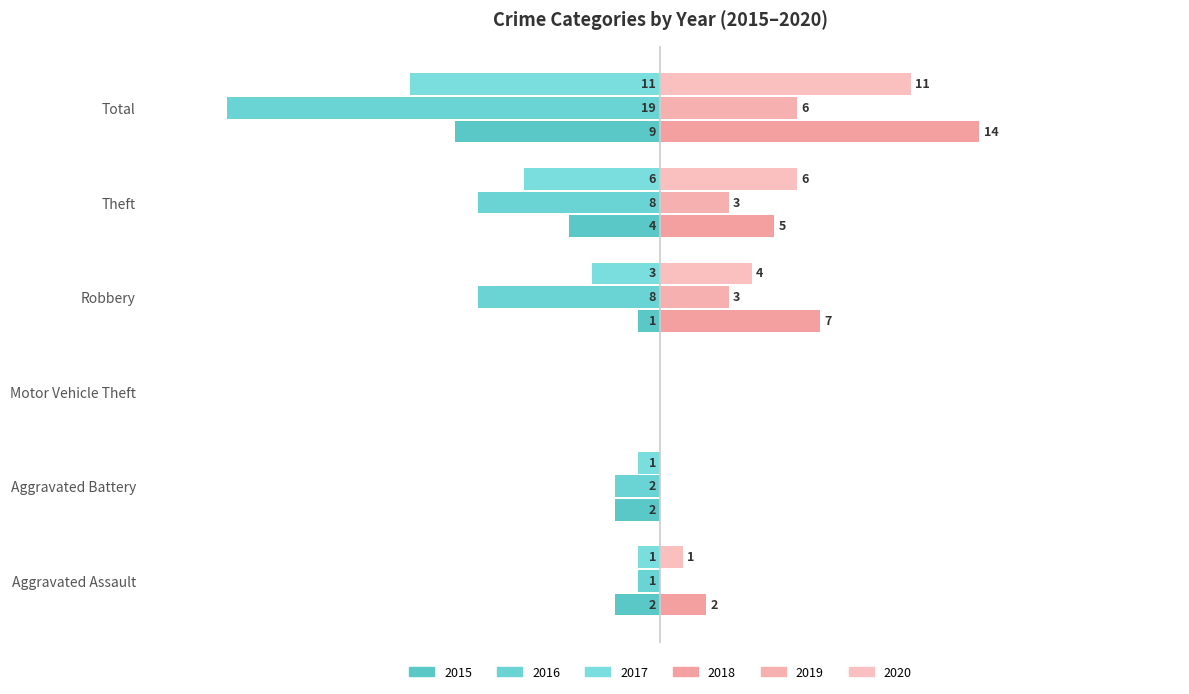

The value of 2020 at Aggravated Assault is 0.5. True or false?

True